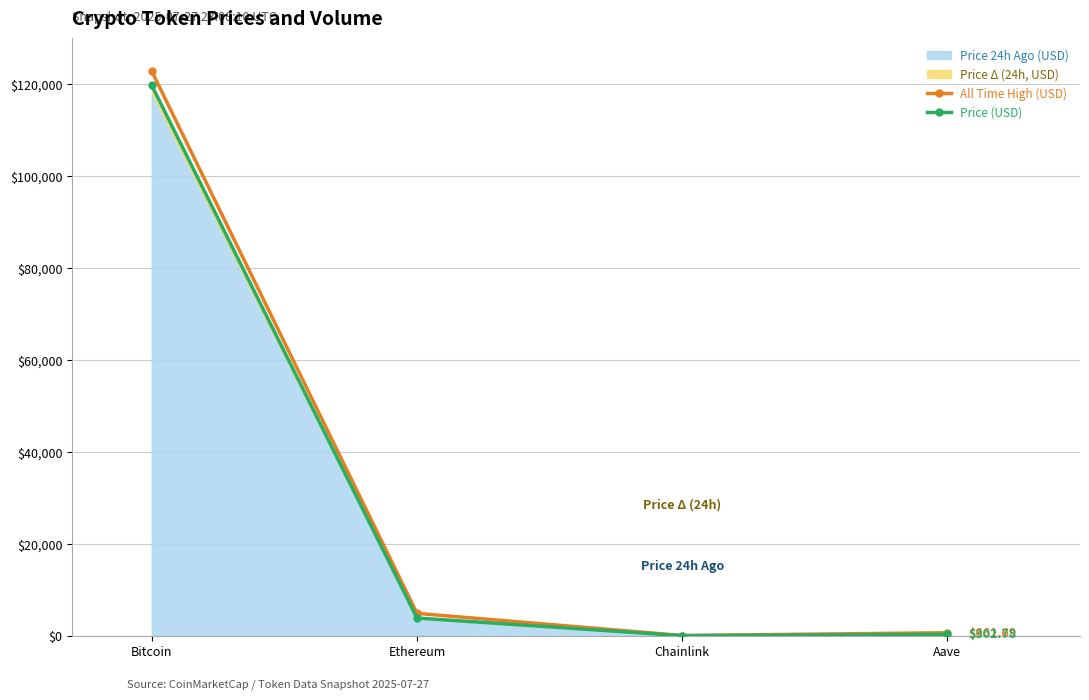

What is the highest value of the Price (USD) series?

119752.0